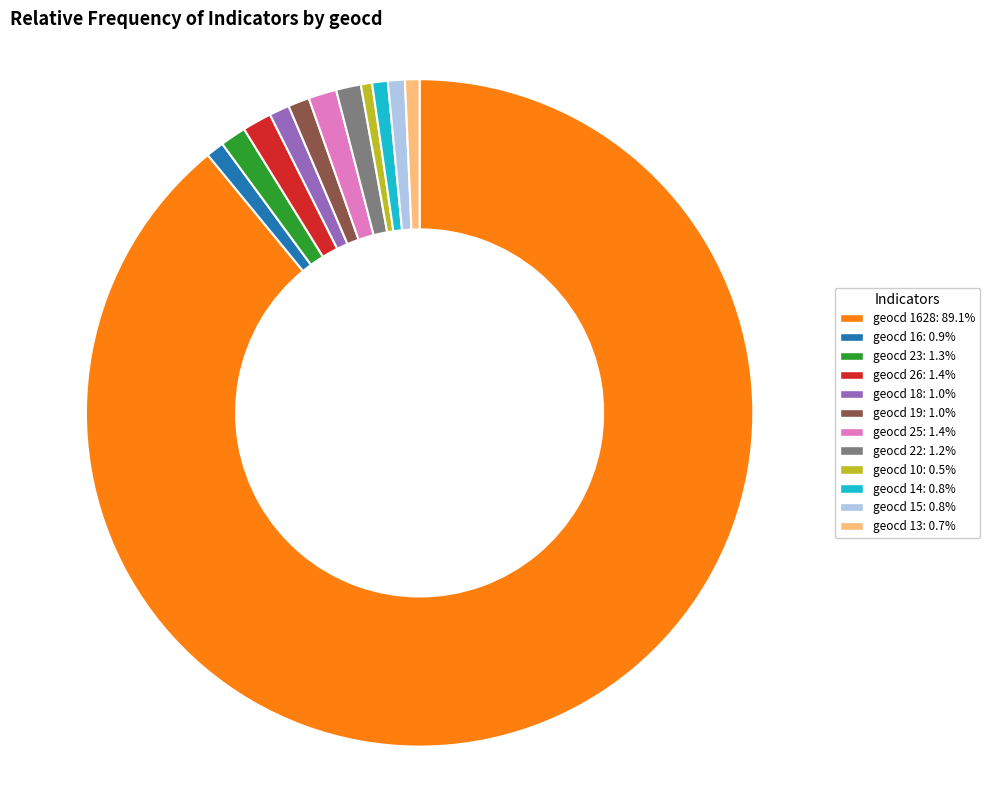

Is there any slice that represents more than half of the pie?

Yes